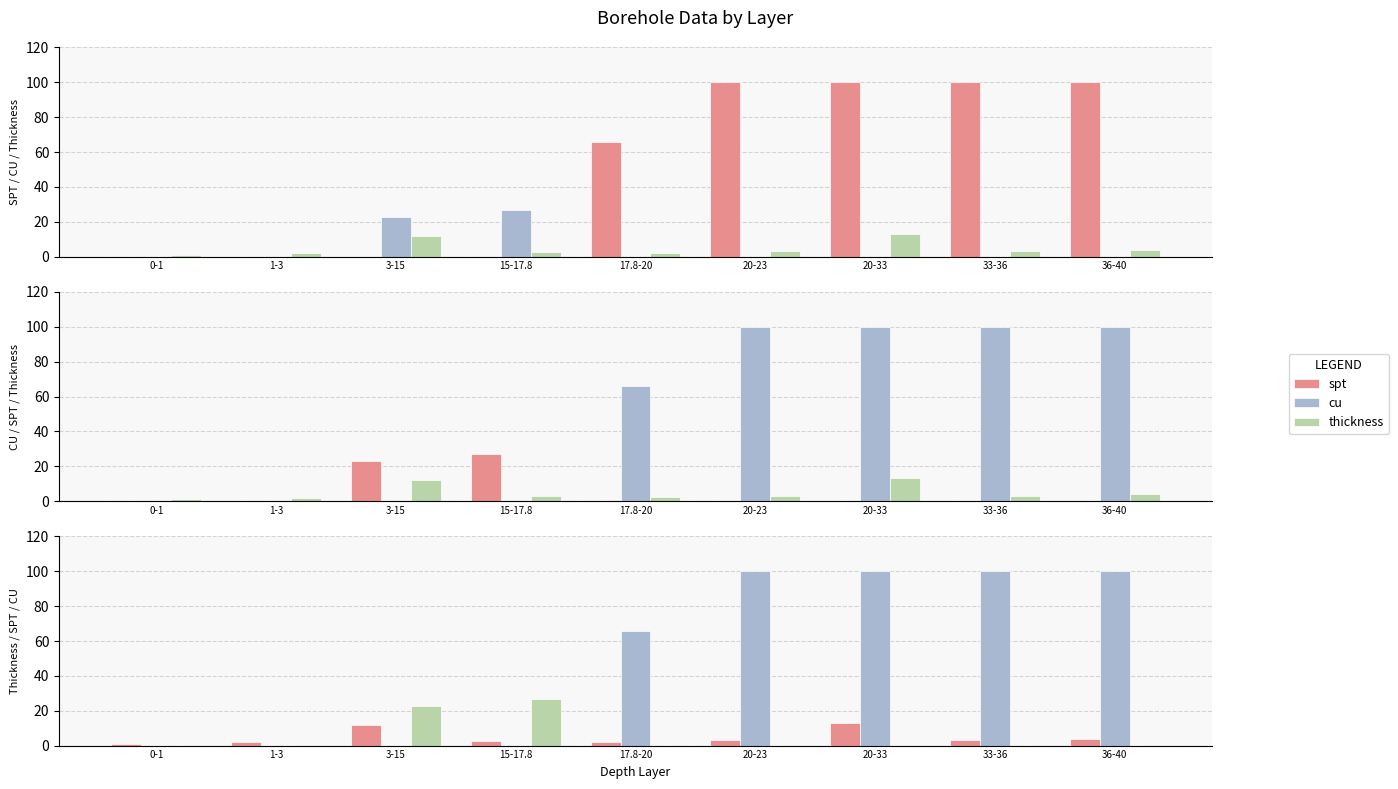

Rank the series by their maximum value, from lowest to highest.

thickness, cu, spt